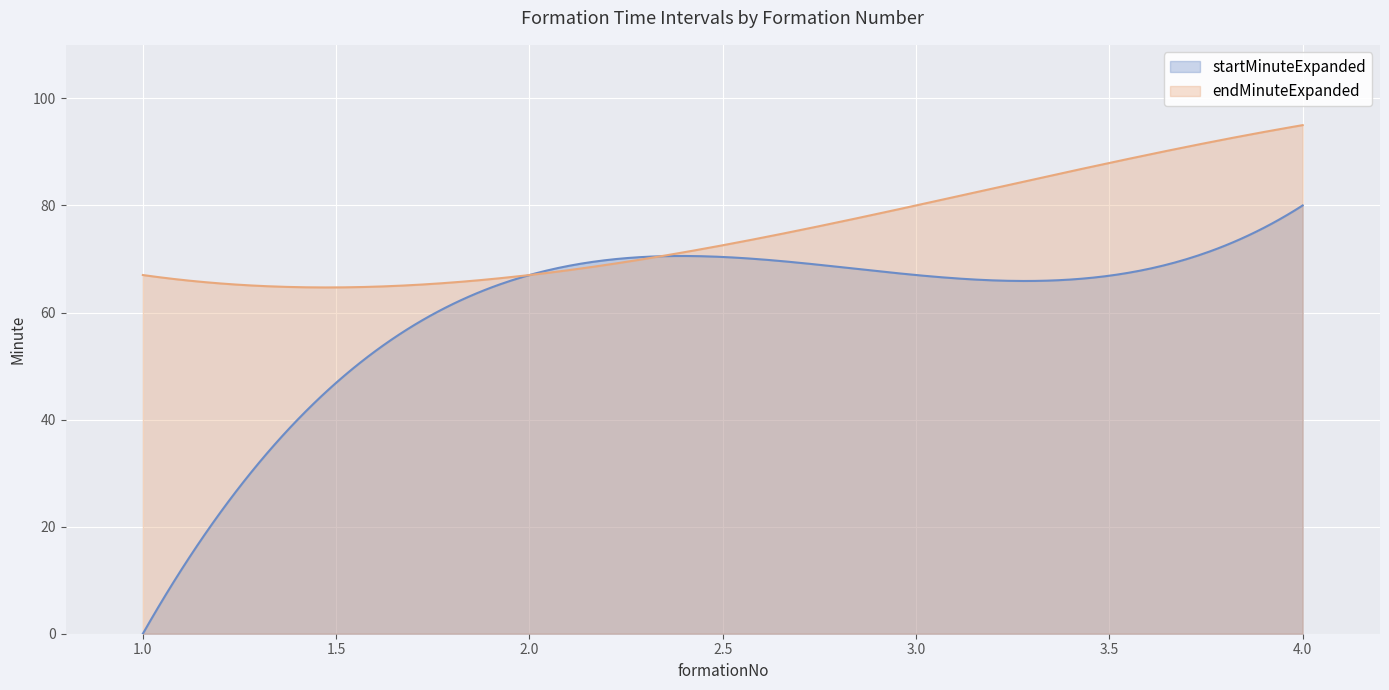

What is the value of the endMinuteExpanded point at the 2nd from the left?

67